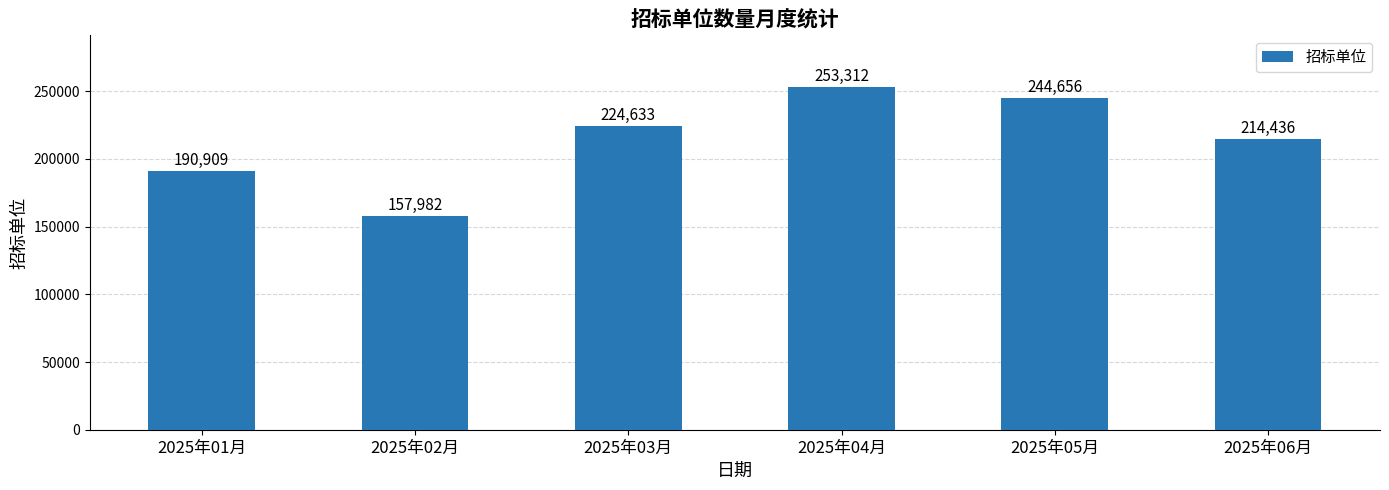

Which category has the highest value across all series?

2025年04月